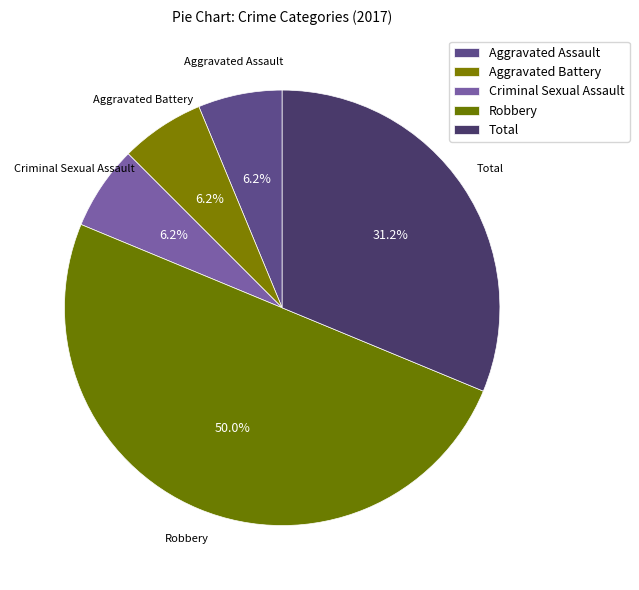

True or false: Aggravated Battery accounts for 6% of the total.

True